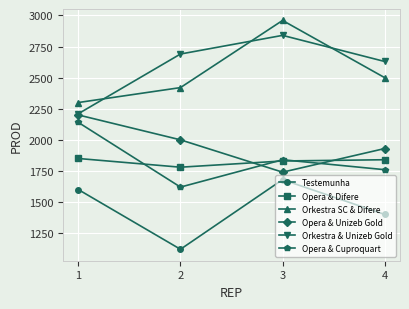

What is the highest value of the Opera & Difere series?

1850